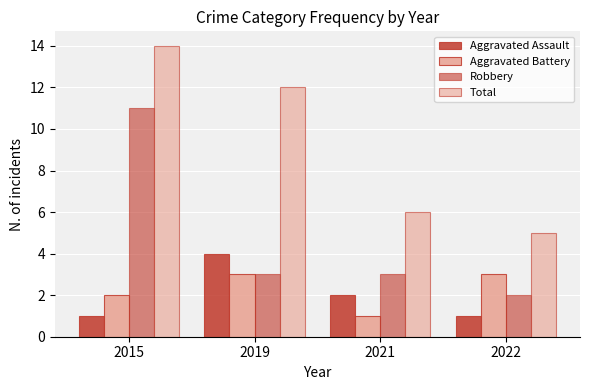

What is the approximate value of Aggravated Assault at 2021?

2